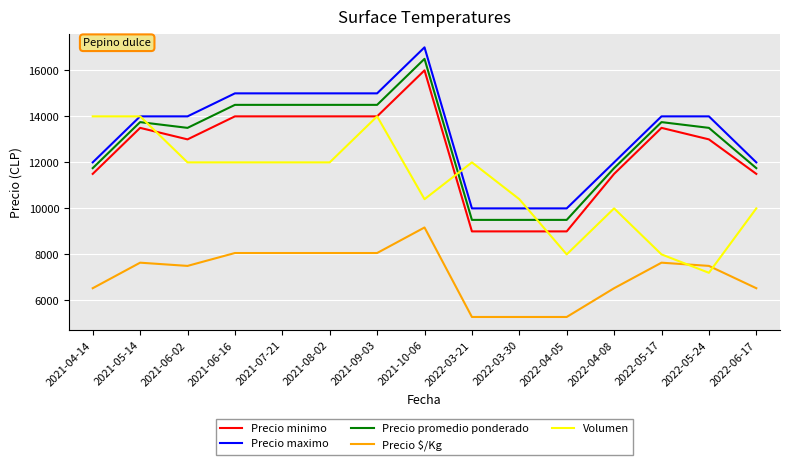

How many Precio promedio ponderado values are between 11750 and 14500?

11